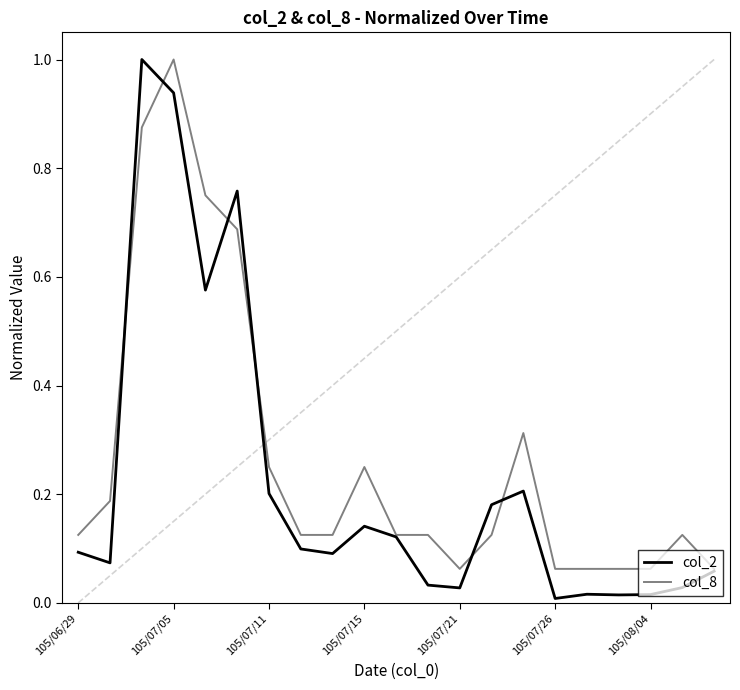

What is the maximum value shown in the chart?

1.0